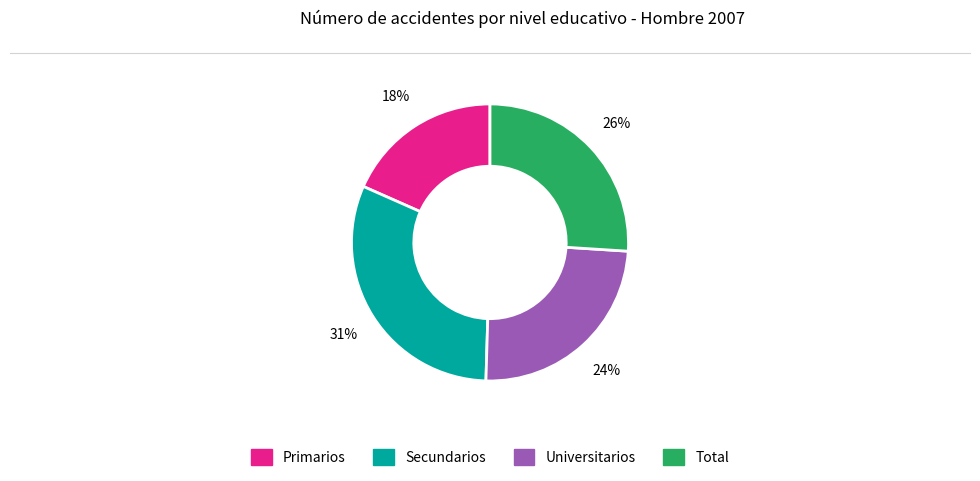

Is there a majority slice in this chart?

No